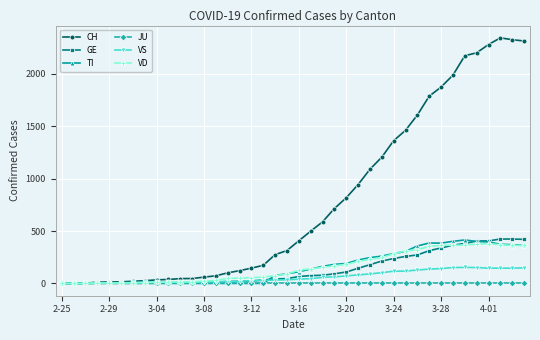

Which series has the largest total across all categories?

CH